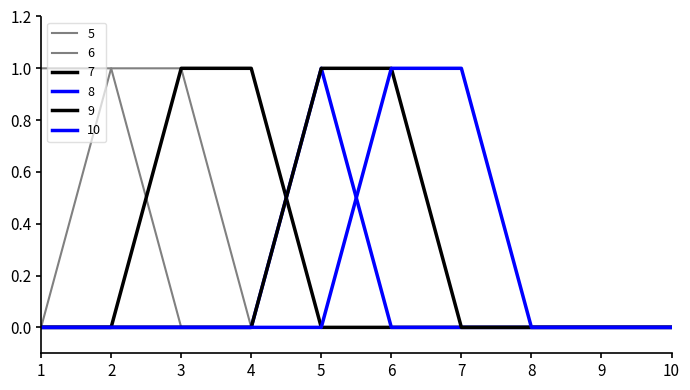

How many lines are shown in the chart?

6